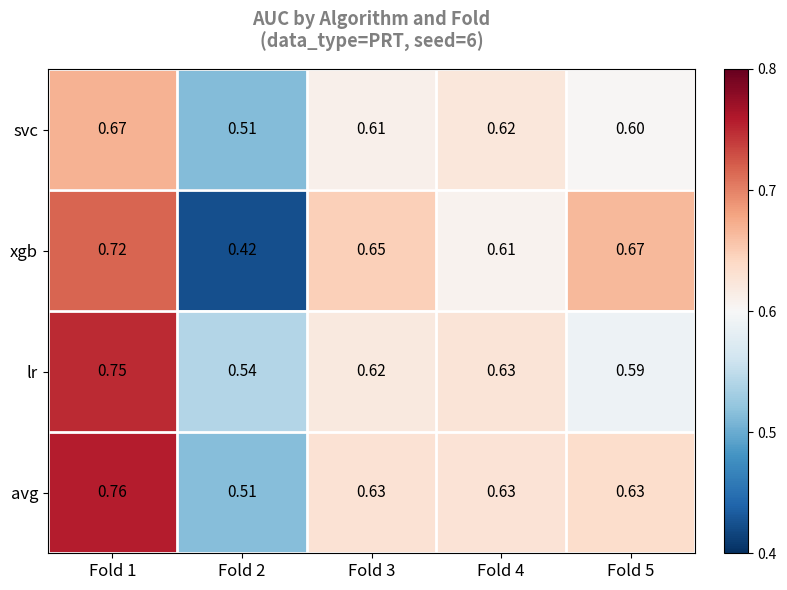

Which series has the largest range (max minus min)?

xgb